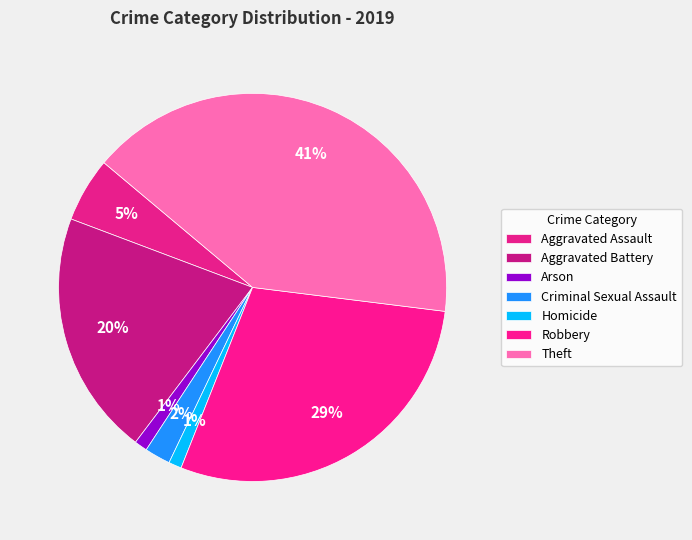

To the nearest percent, what percentage of the pie is Theft?

41%